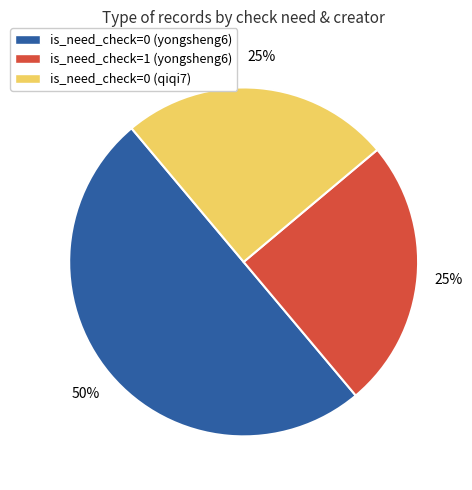

How many segments does this pie chart have?

3